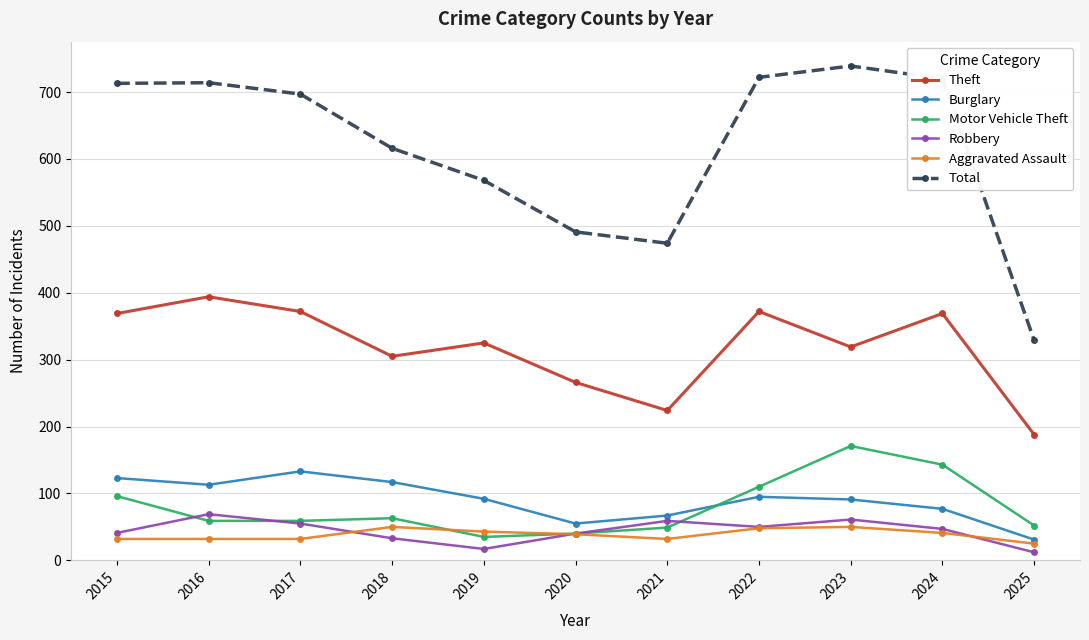

What are all the series names shown in the legend?

Theft, Burglary, Motor Vehicle Theft, Robbery, Aggravated Assault, Total